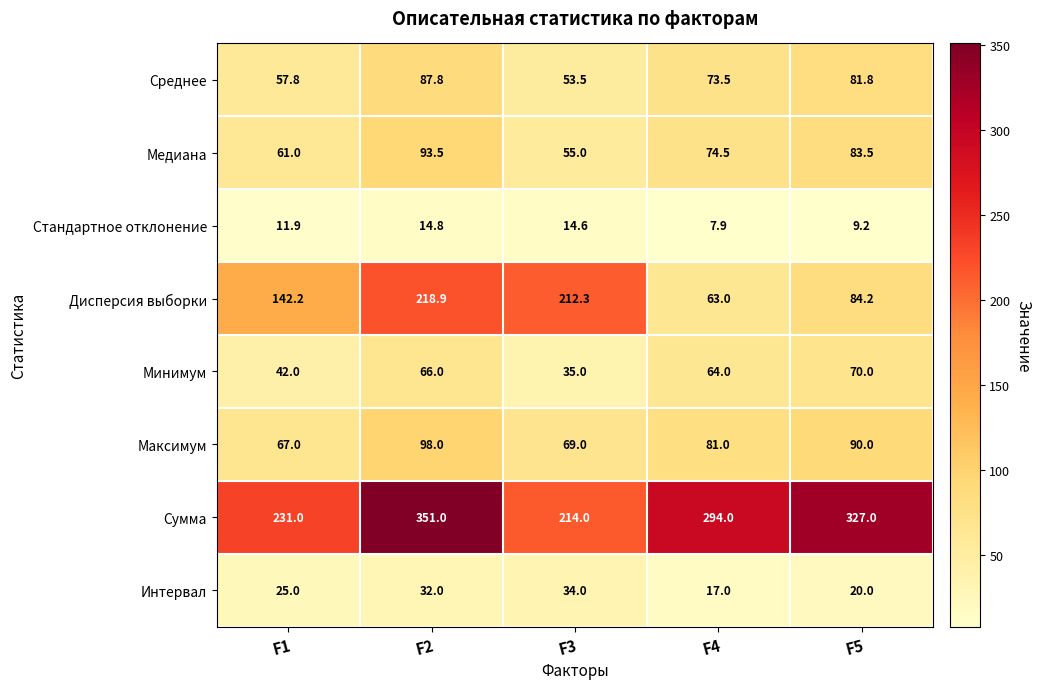

At which category does the chart reach its minimum across all series?

F4